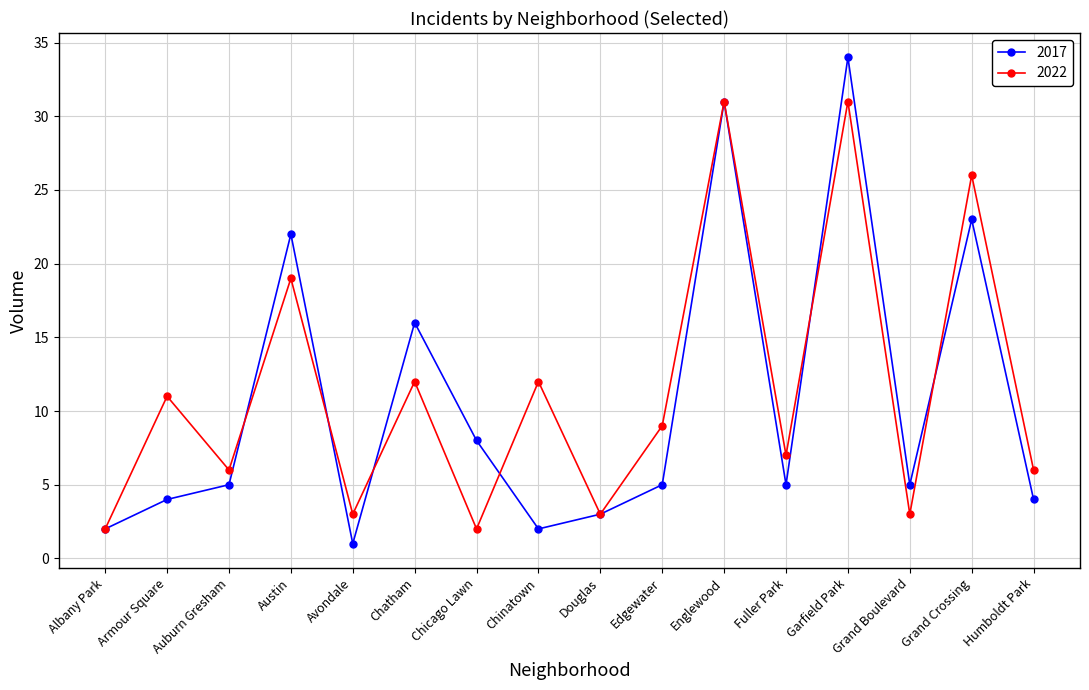

Which label corresponds to the smallest value in the chart?

Avondale